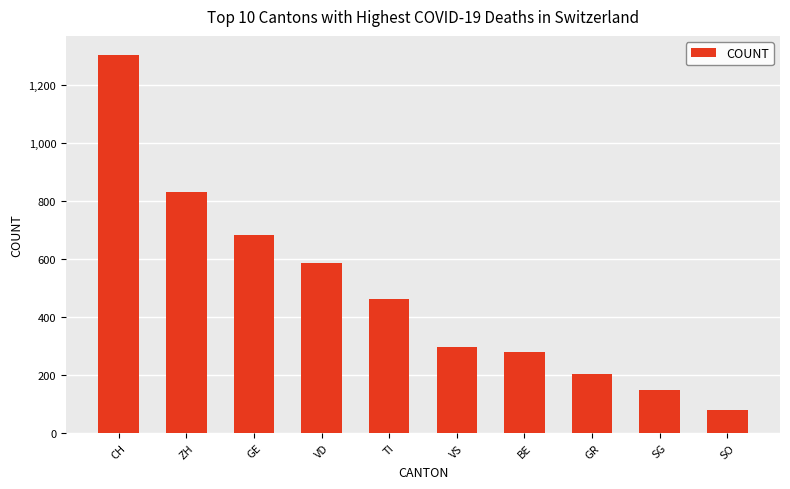

What is the change in value from GE to VS?

-384